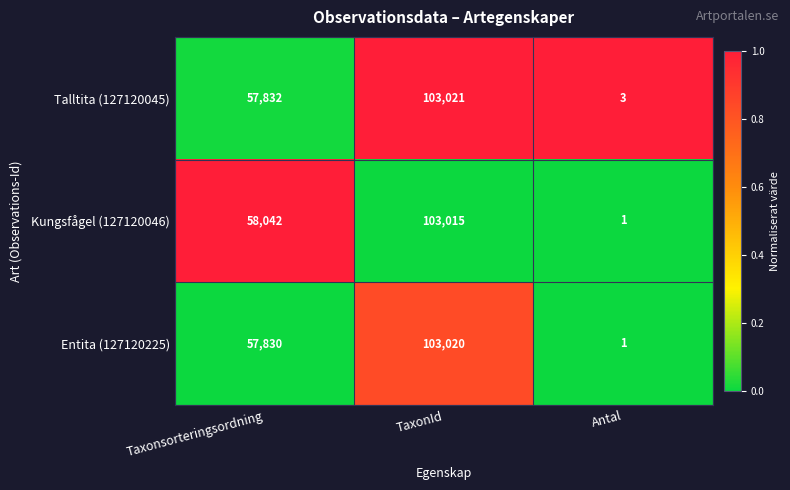

Reading left to right, extract all data points from this chart.

Talltita (127120045): Taxonsorteringsordning=57832	TaxonId=103021	Antal=3
Kungsfågel (127120046): Taxonsorteringsordning=58042	TaxonId=103015	Antal=1
Entita (127120225): Taxonsorteringsordning=57830	TaxonId=103020	Antal=1